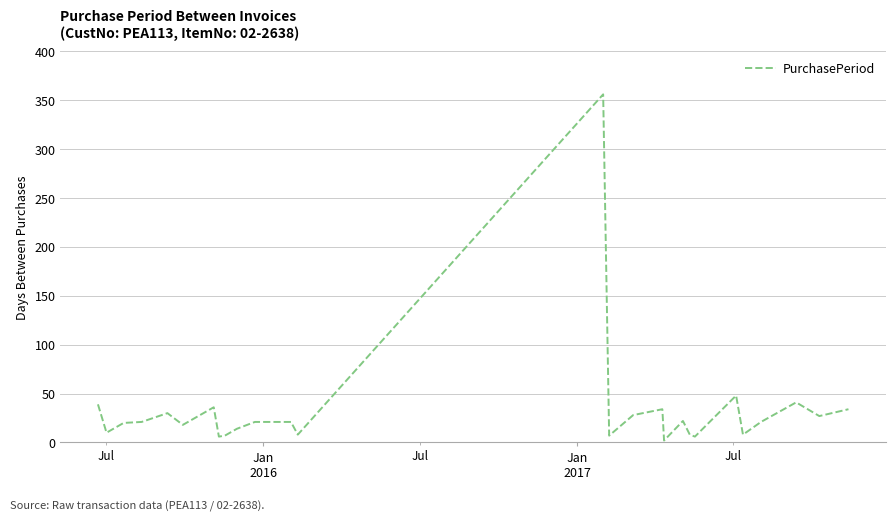

What is the greatest value displayed?

356